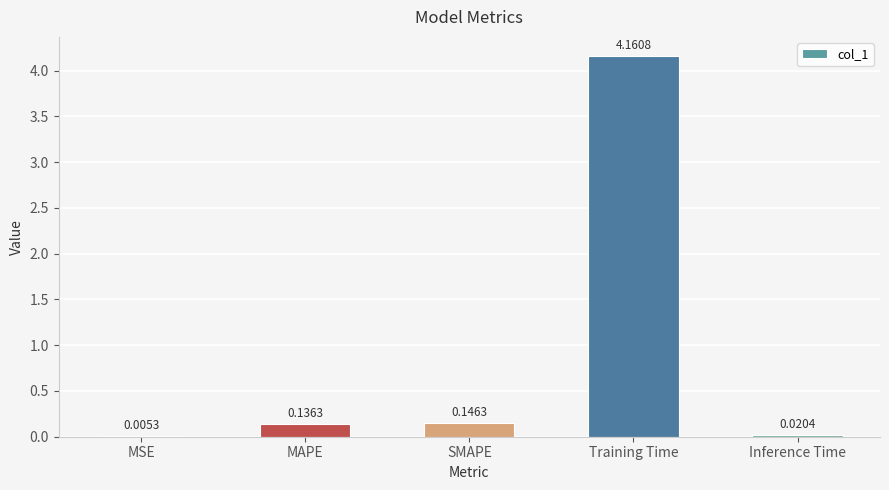

At which label is the value closest to 2?

SMAPE